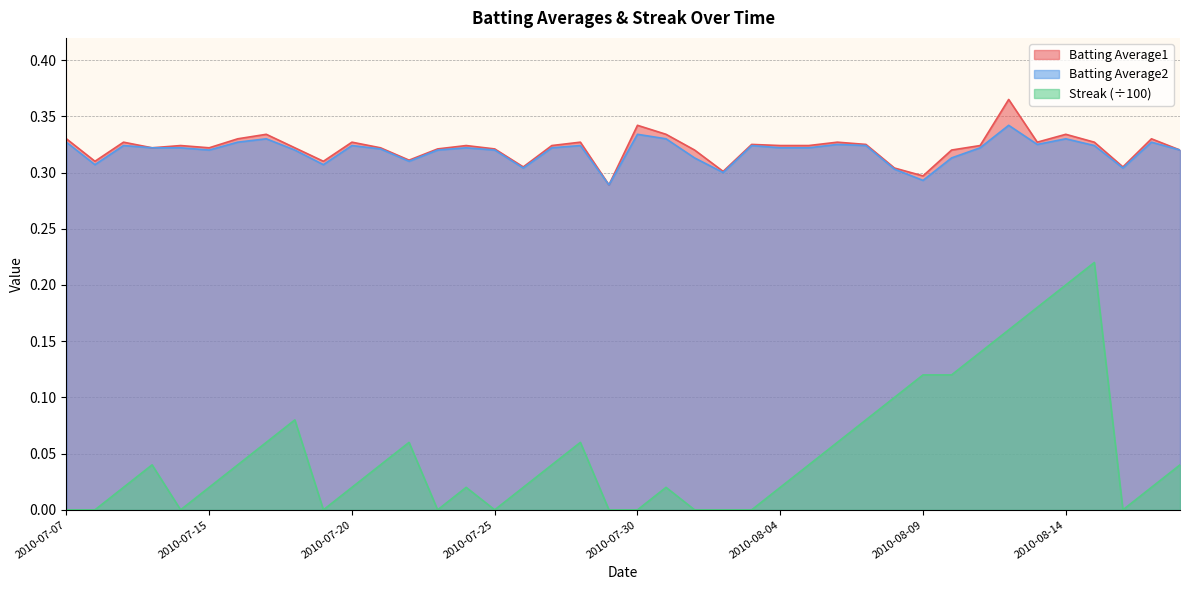

True or false: Batting Average1 and Batting Average2 cross at least once.

False